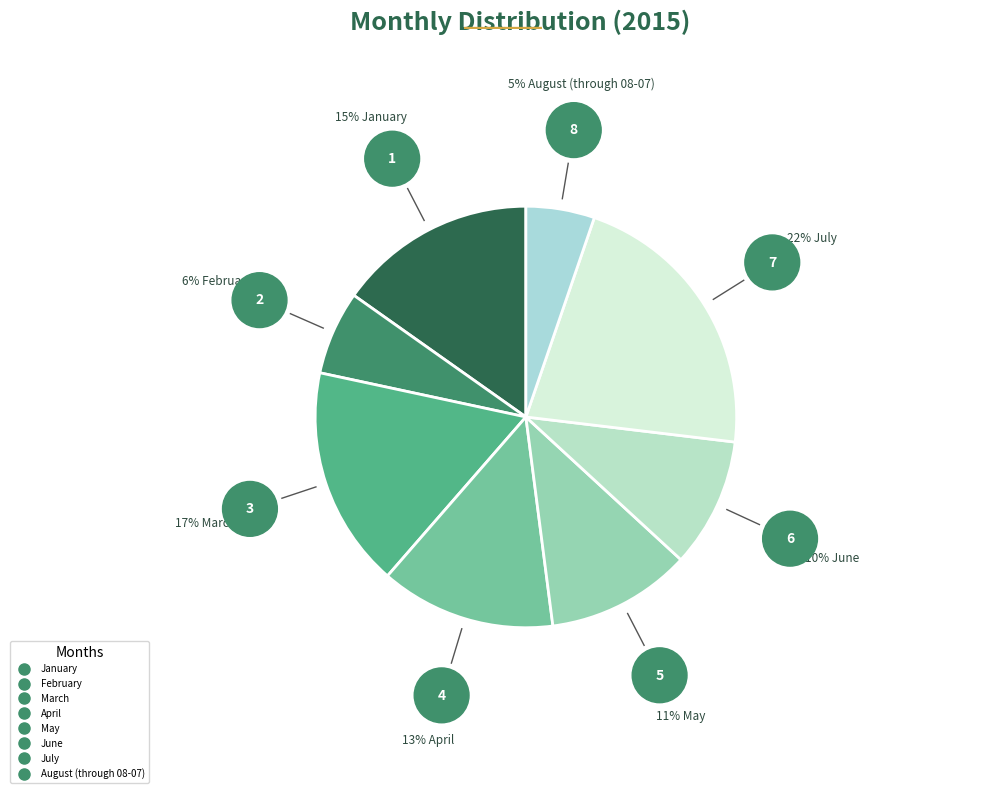

To the nearest percent, what percentage of the pie is February?

6%